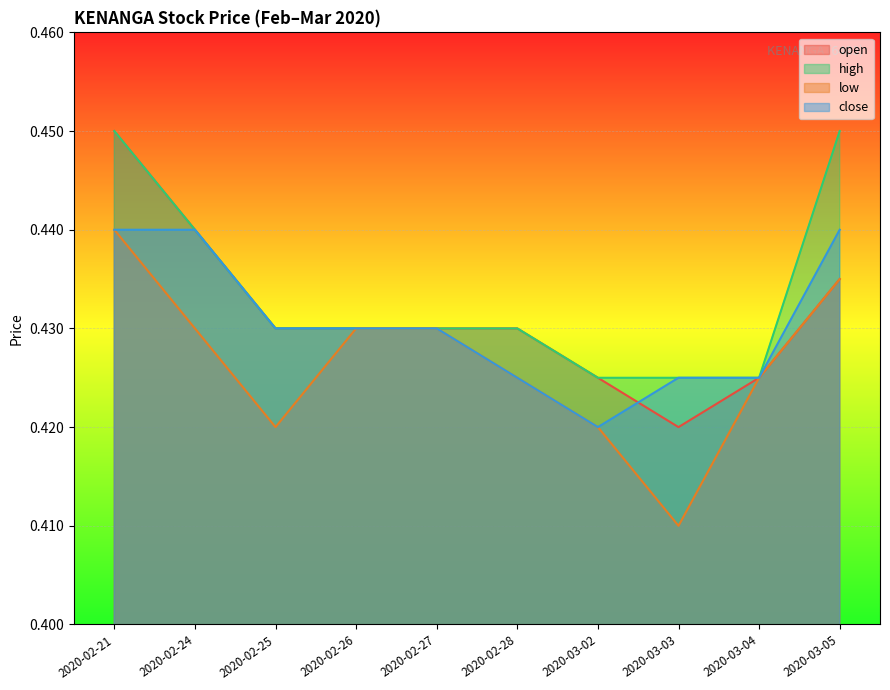

What is the total value across all series at 2020-03-05?

1.8